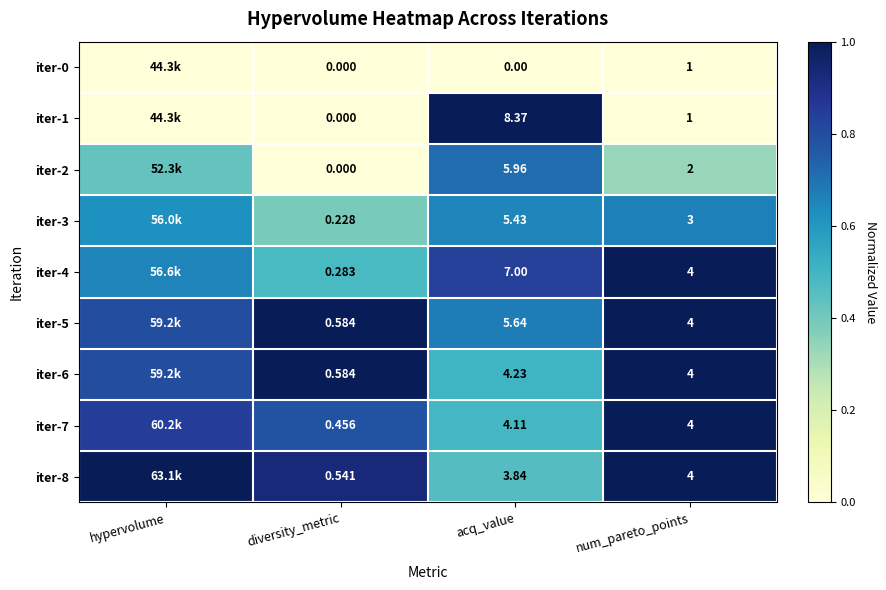

Is the value of iter-2 at acq_value greater than the value of iter-8 at num_pareto_points?

Yes